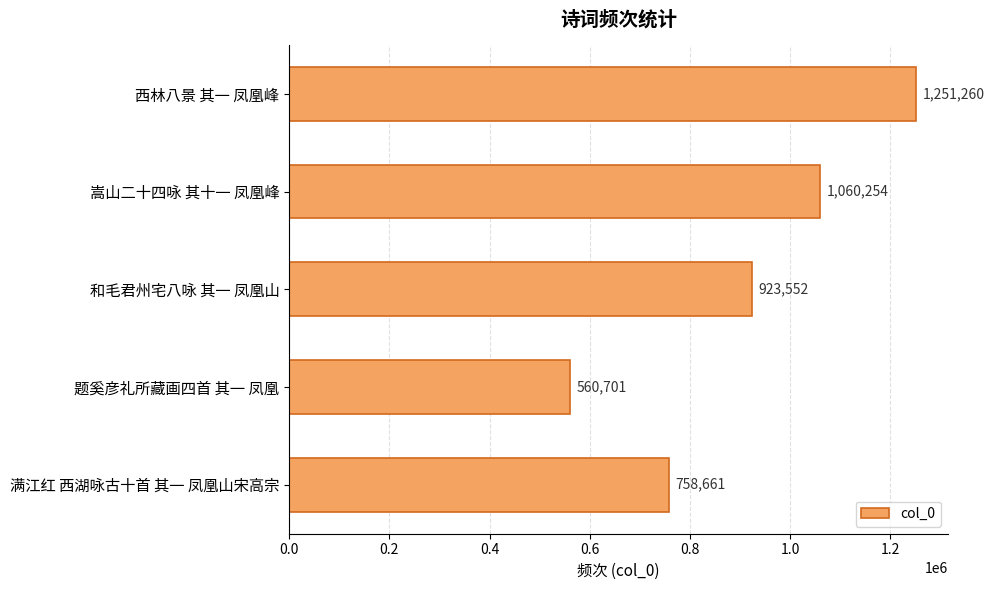

Between 和毛君州宅八咏 其一 凤凰山 and 嵩山二十四咏 其十一 凤凰峰, which is larger?

嵩山二十四咏 其十一 凤凰峰